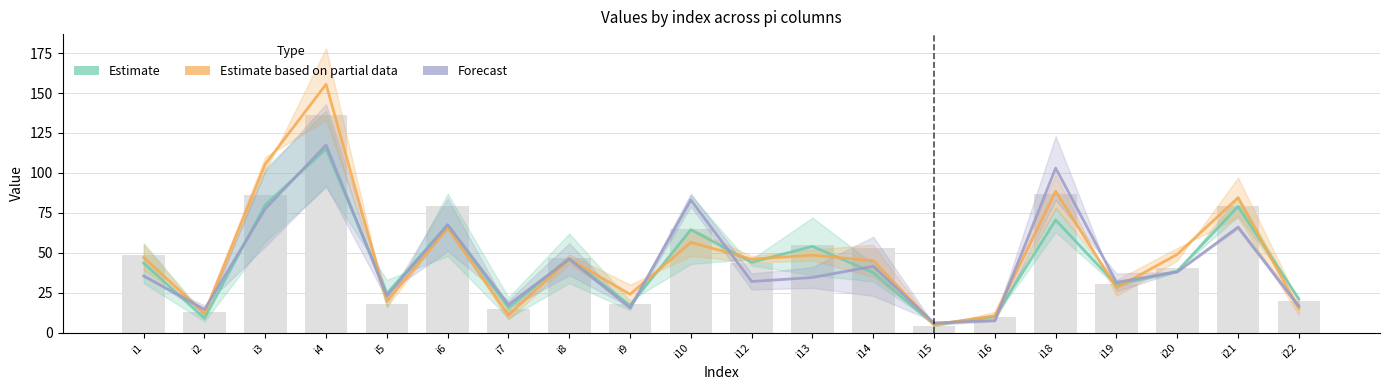

What is the difference between the maximum and minimum values in the Estimate series?

110.0